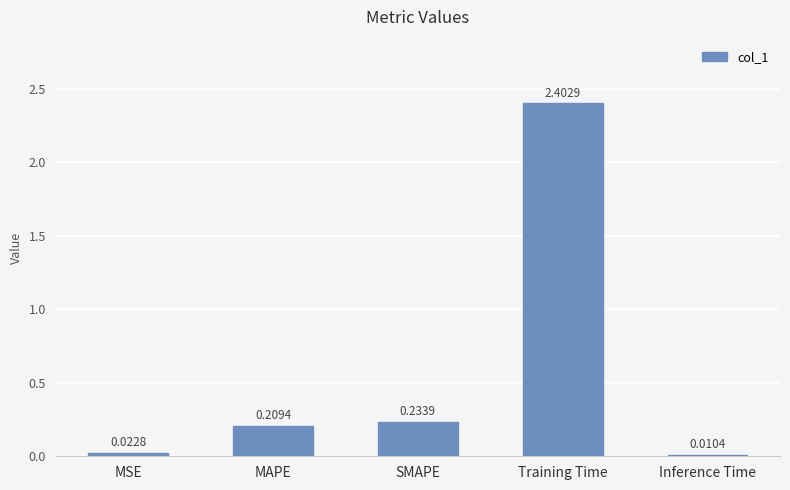

What is the average value?

0.6